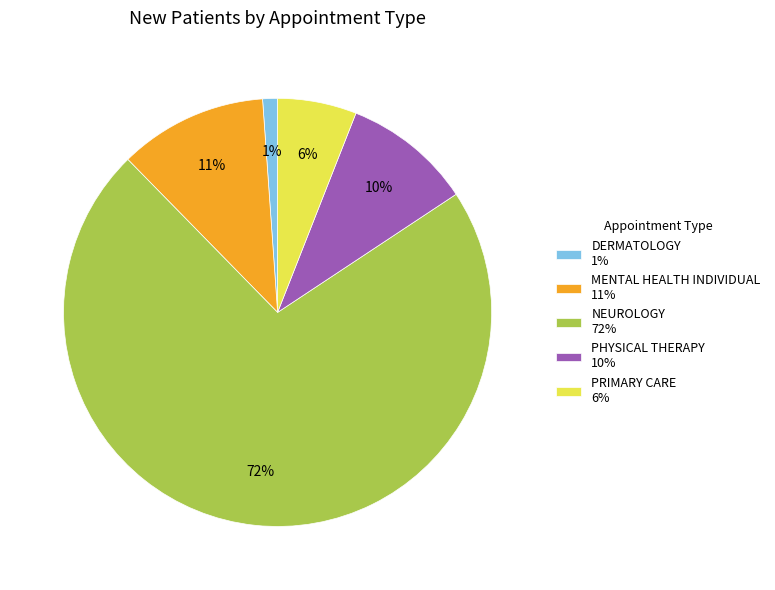

Does any single category account for the majority?

Yes